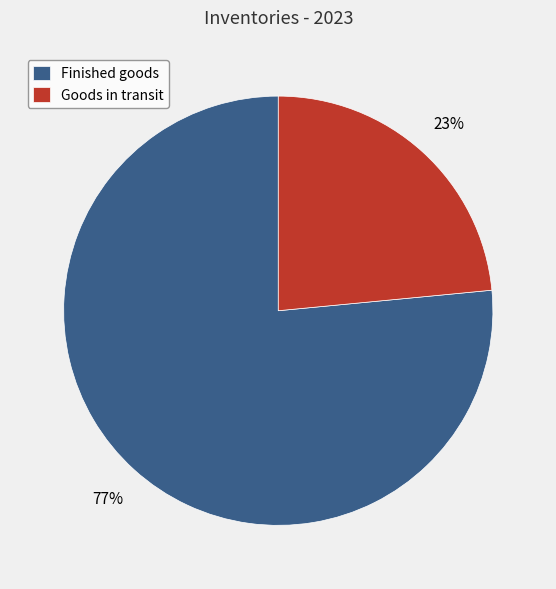

Approximately how many times larger is the value at Finished goods compared to Goods in transit?

3.3